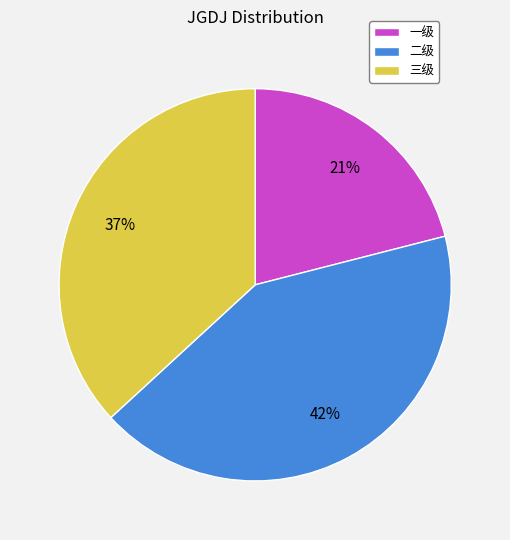

The 三级 slice represents 37% of the pie. True or false?

True